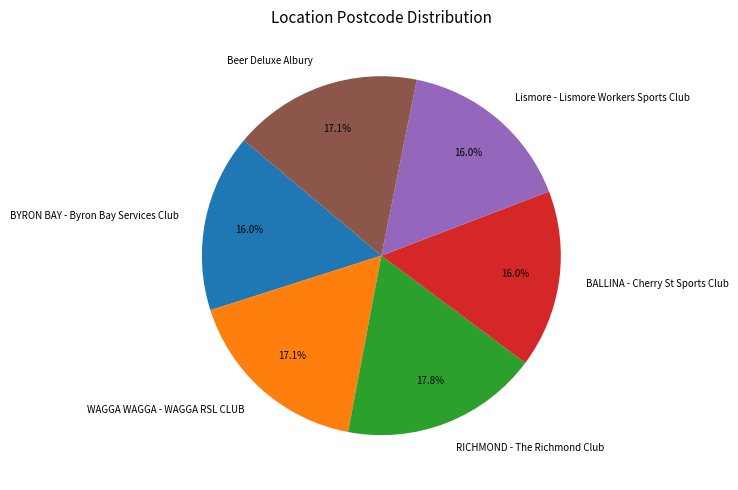

Count the number of slices in the pie.

6